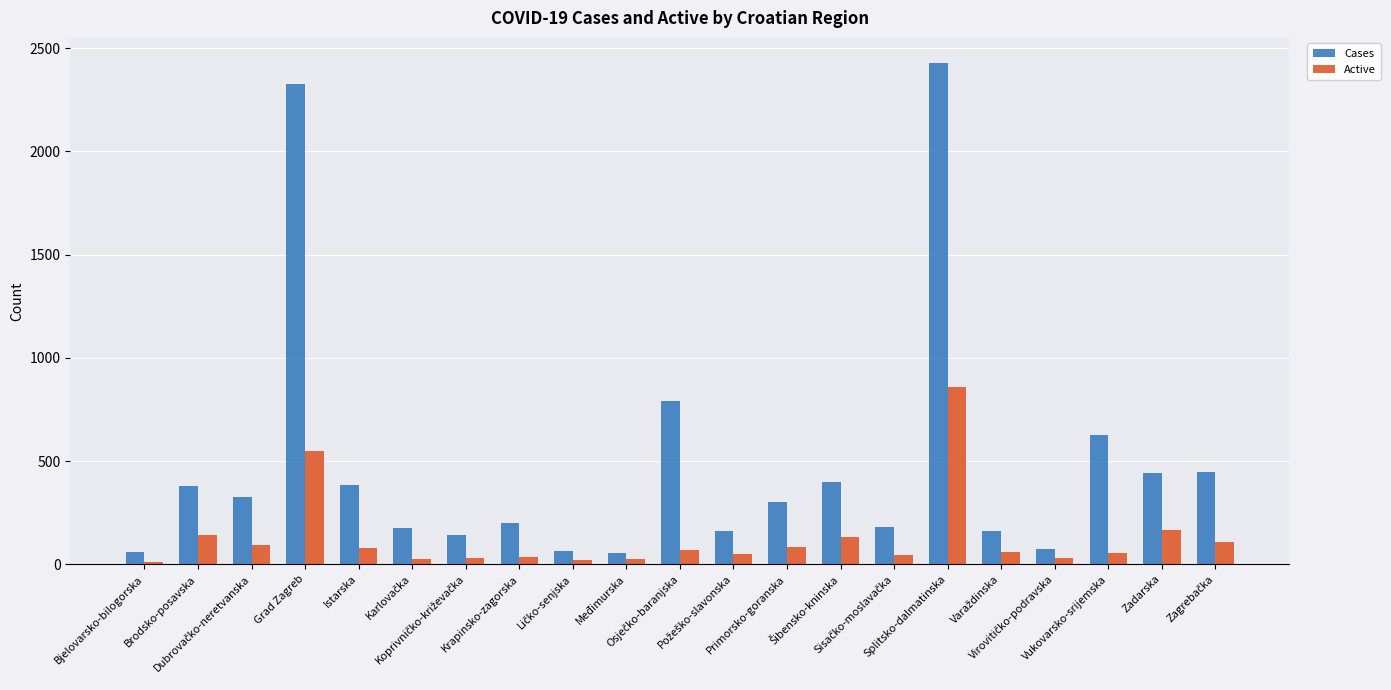

Rank the series by their maximum value, from lowest to highest.

Active, Cases